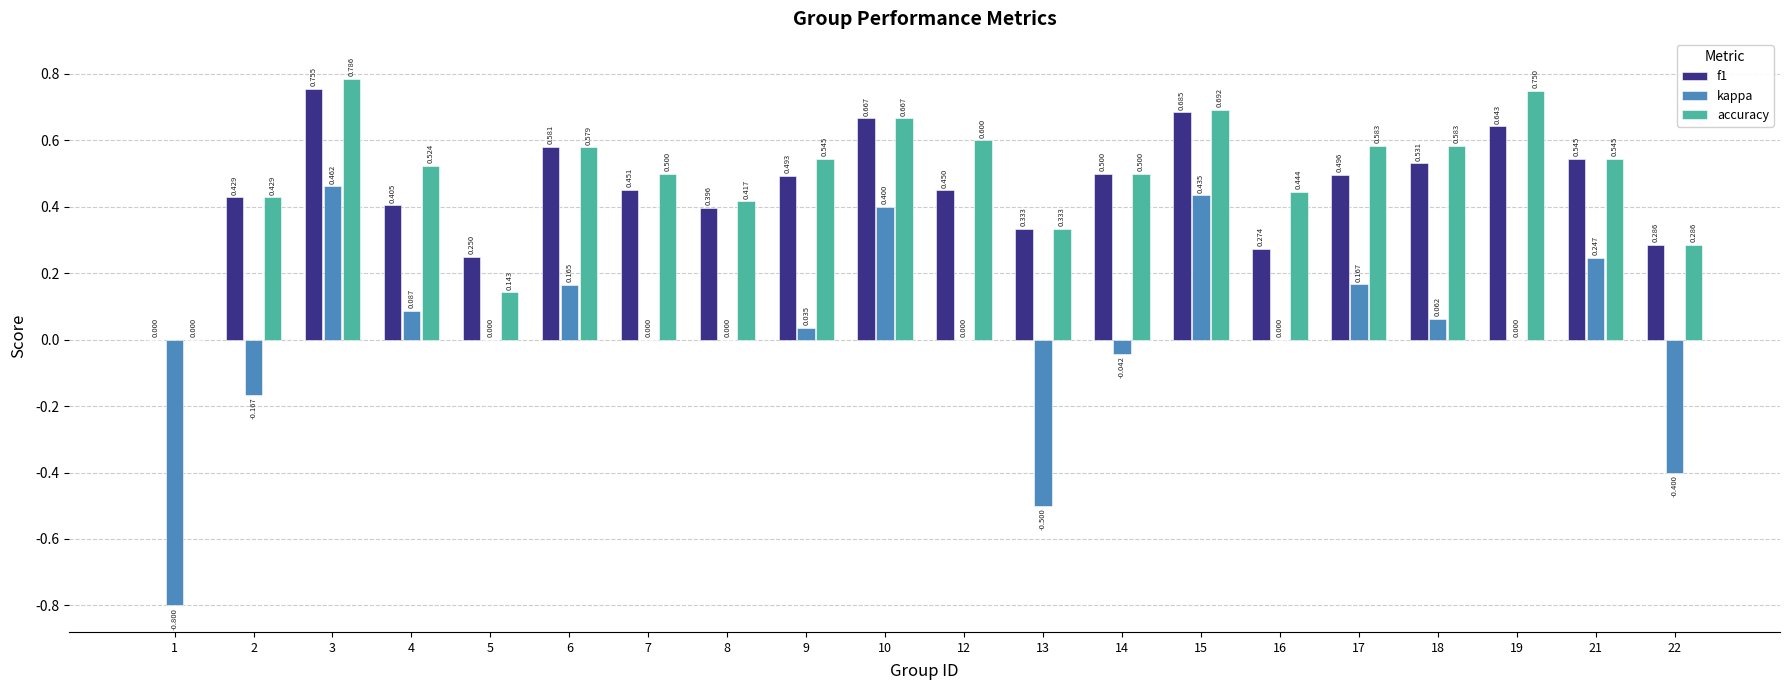

Is the value of accuracy at 7 greater than the value of f1 at 22?

Yes